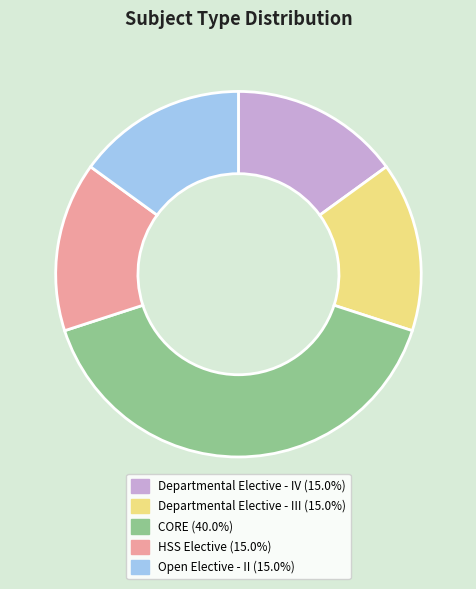

What is the ratio of the value at Departmental Elective - IV to the value at Departmental Elective - III?

1.0